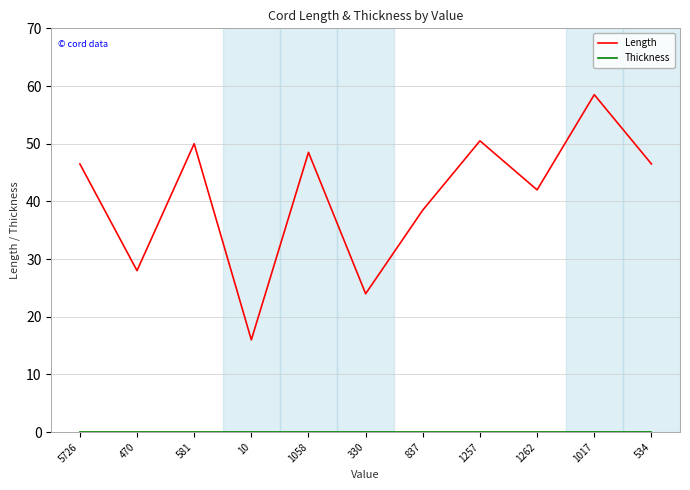

How many lines are shown in the chart?

2